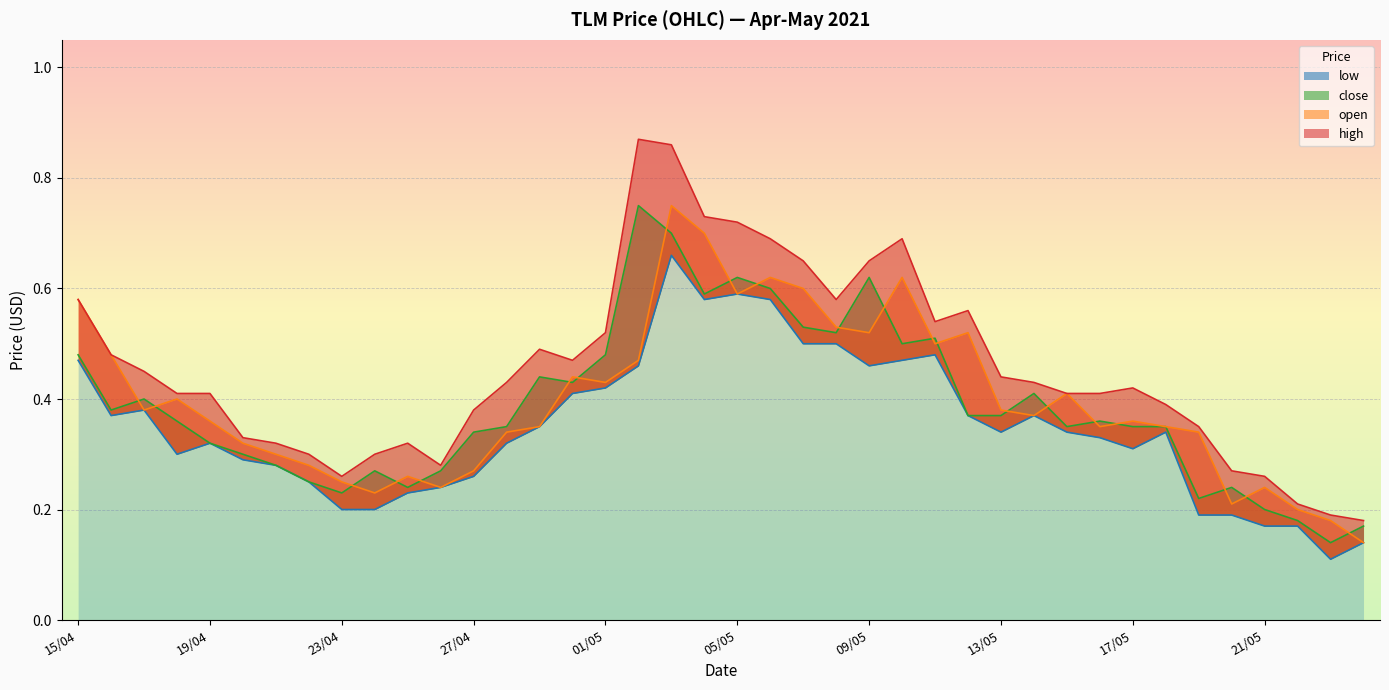

In open, how many points are lower than both neighbors (excluding endpoints)?

10